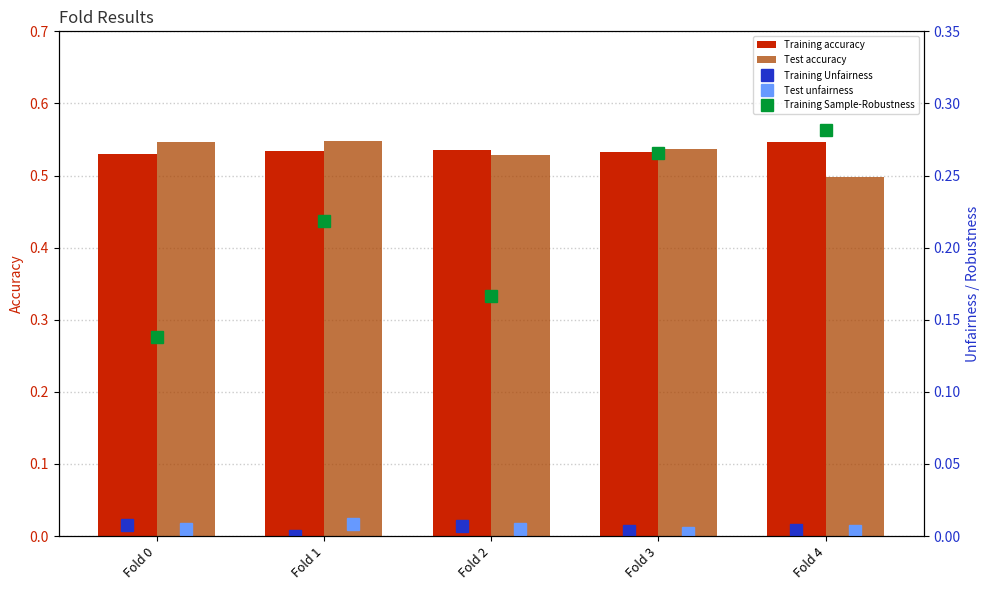

Where is Test accuracy nearest to the value 0?

Fold 4